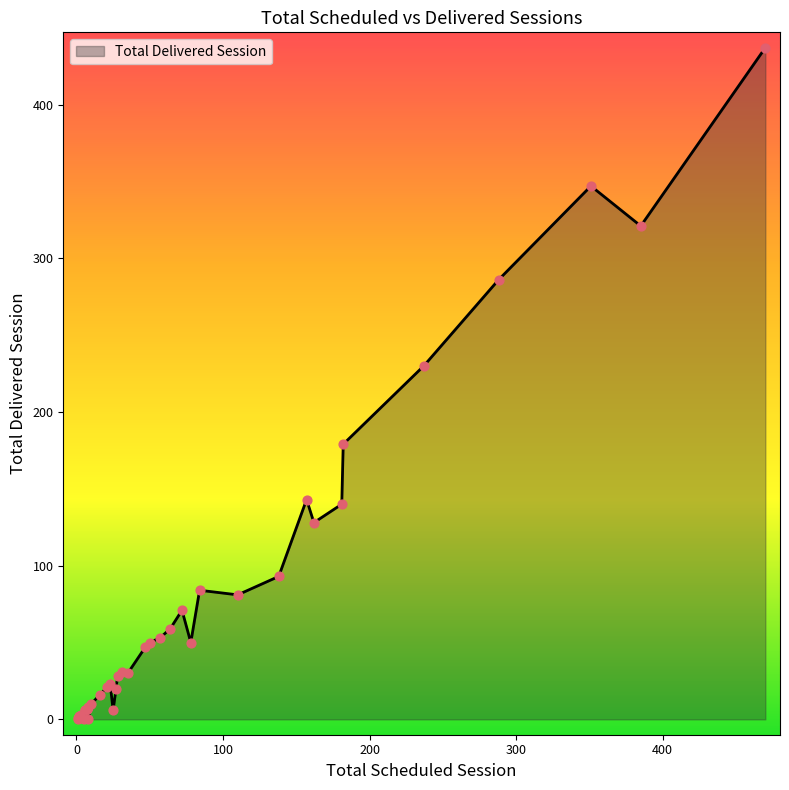

Approximately how many times larger is the value at 10 compared to 7?

1.4